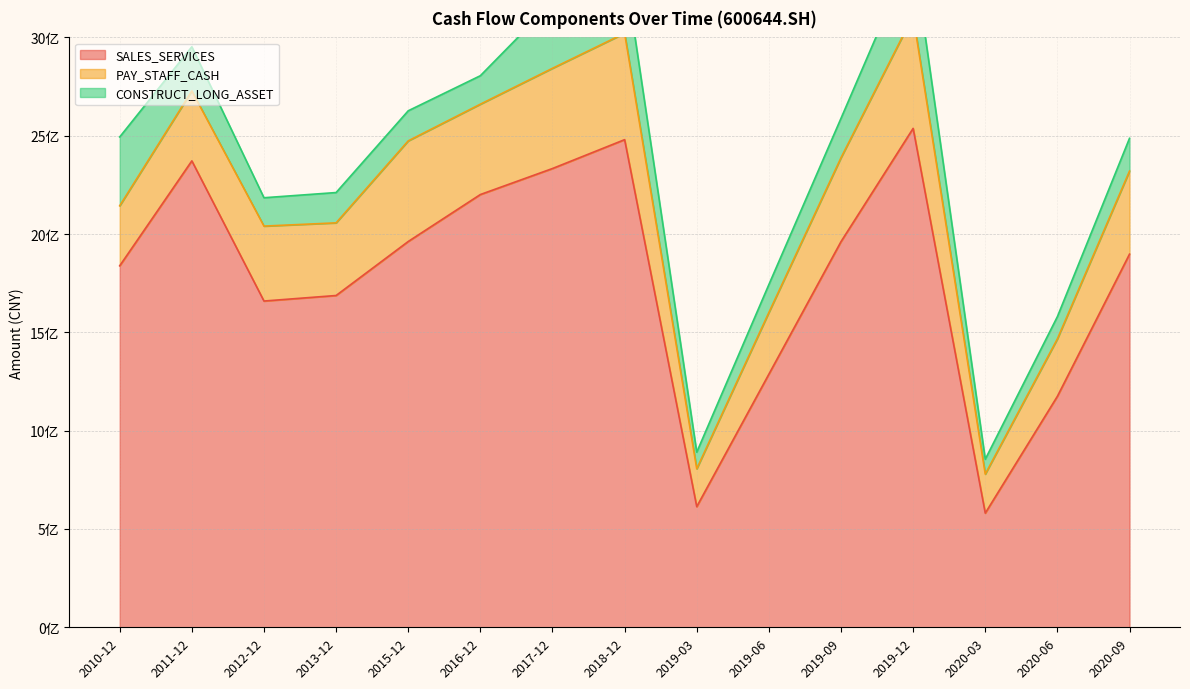

In PAY_STAFF_CASH, how many points are lower than both neighbors (excluding endpoints)?

4